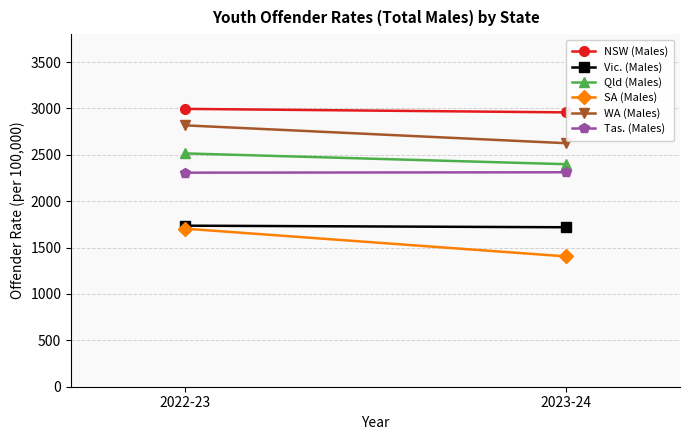

Where is SA (Males) nearest to the value 1554?

2023-24